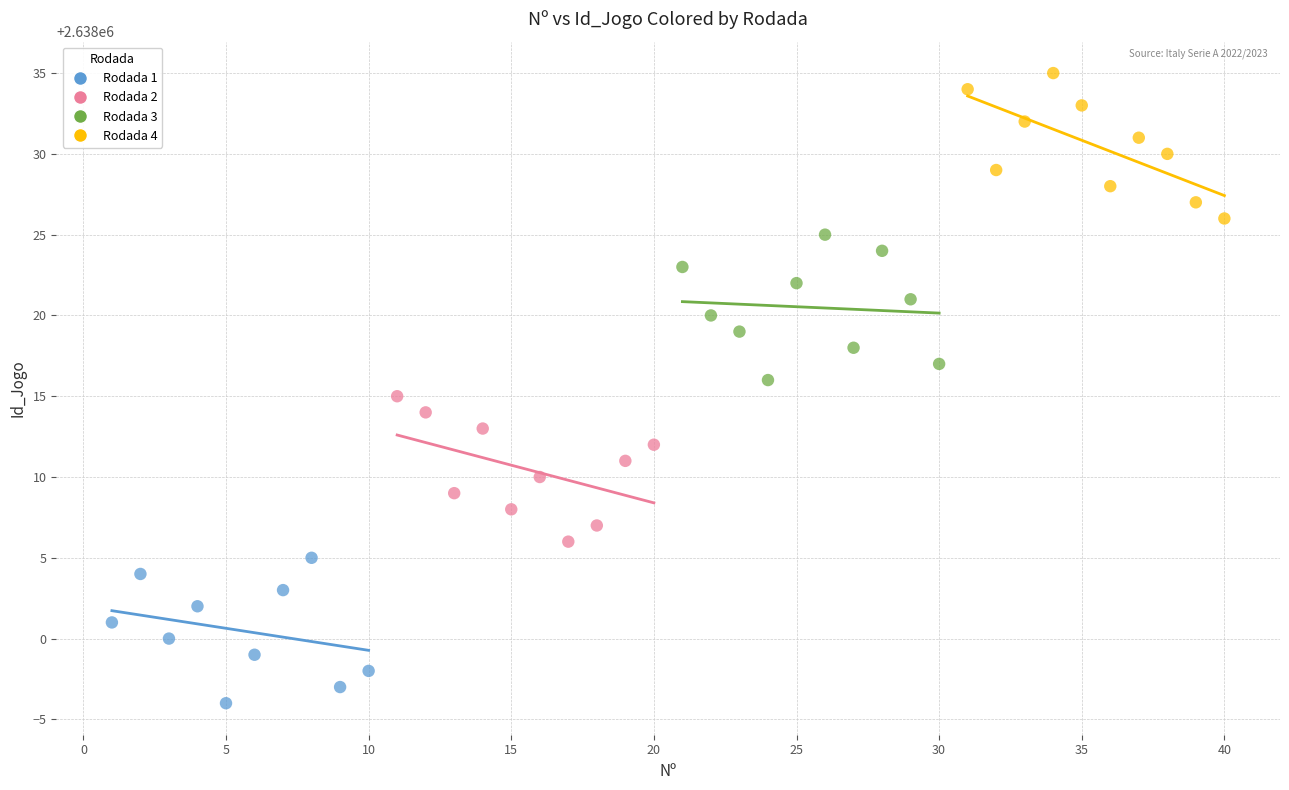

Which series reaches the maximum Y coordinate?

Rodada 4